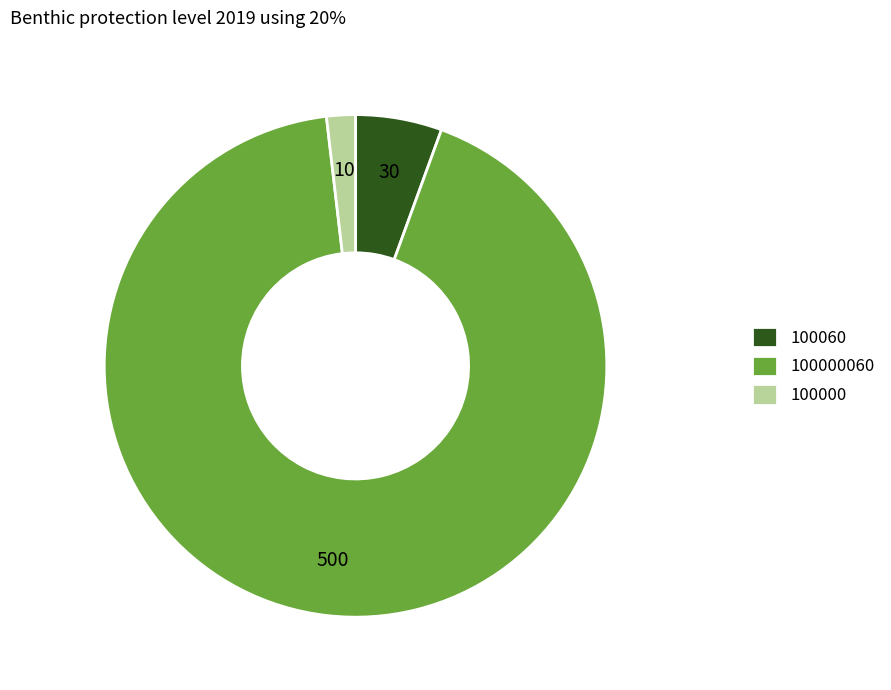

How many slices are in this pie chart?

3